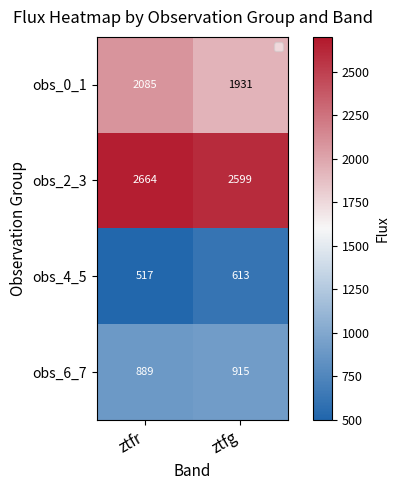

At how many categories does at least one series exceed 2030?

2